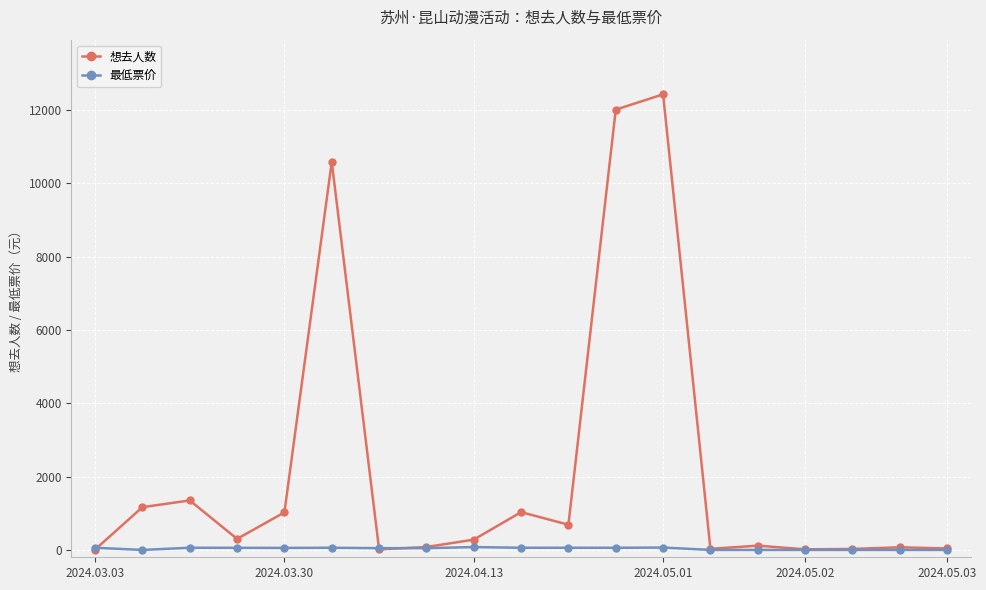

Does the chart display data point markers on the line(s)?

Yes